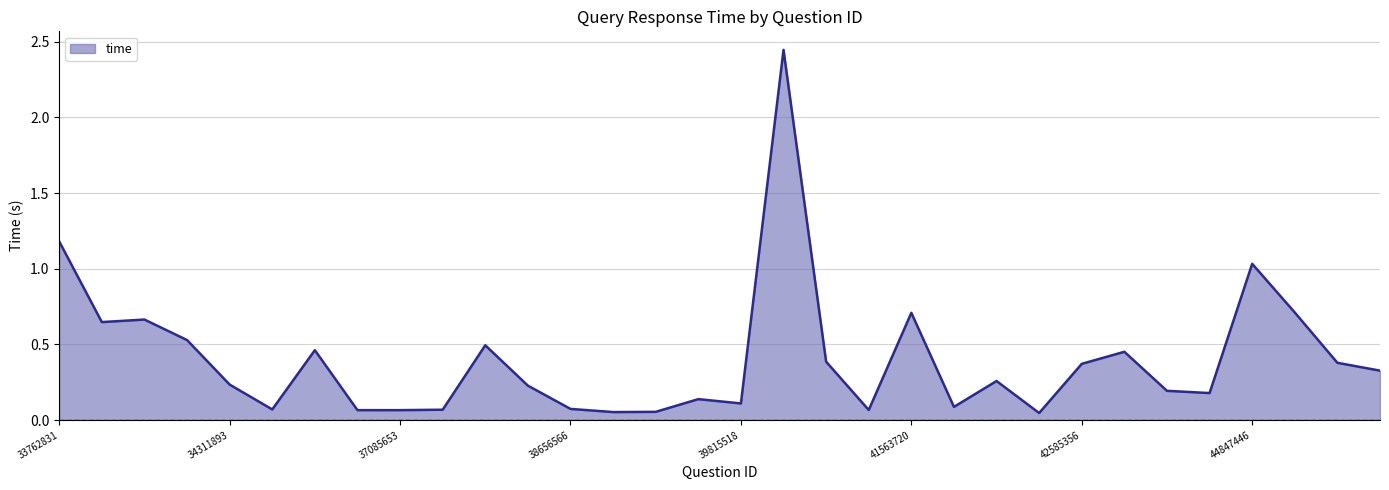

Which category has the highest value across all series?

39950311